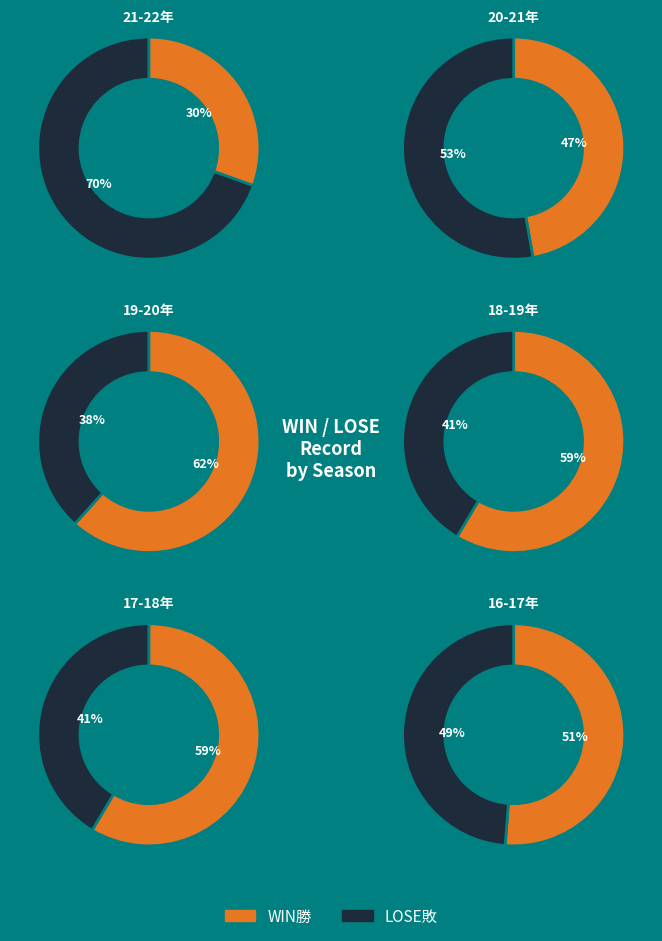

What is the total percentage of LOSE敗 and WIN勝?

100.0%